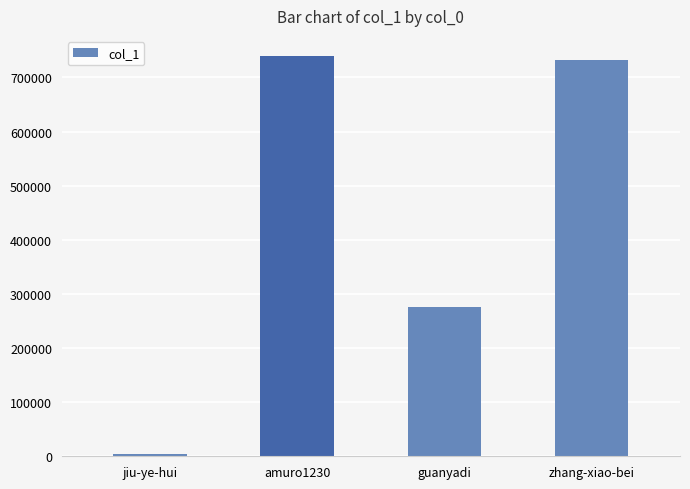

How many bars are there in total?

4